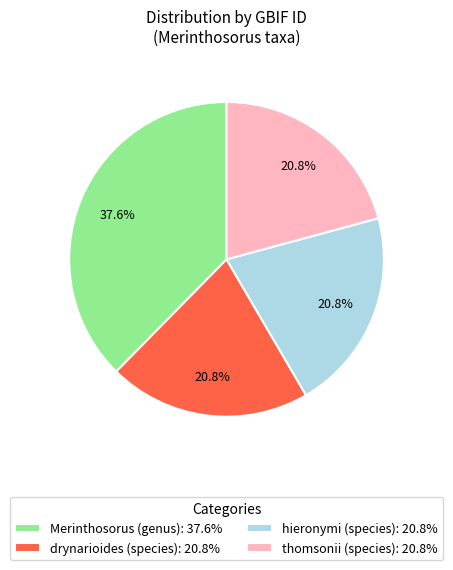

Between Merinthosorus (genus): 37.6% and hieronymi (species): 20.8%, which is larger?

Merinthosorus (genus): 37.6%